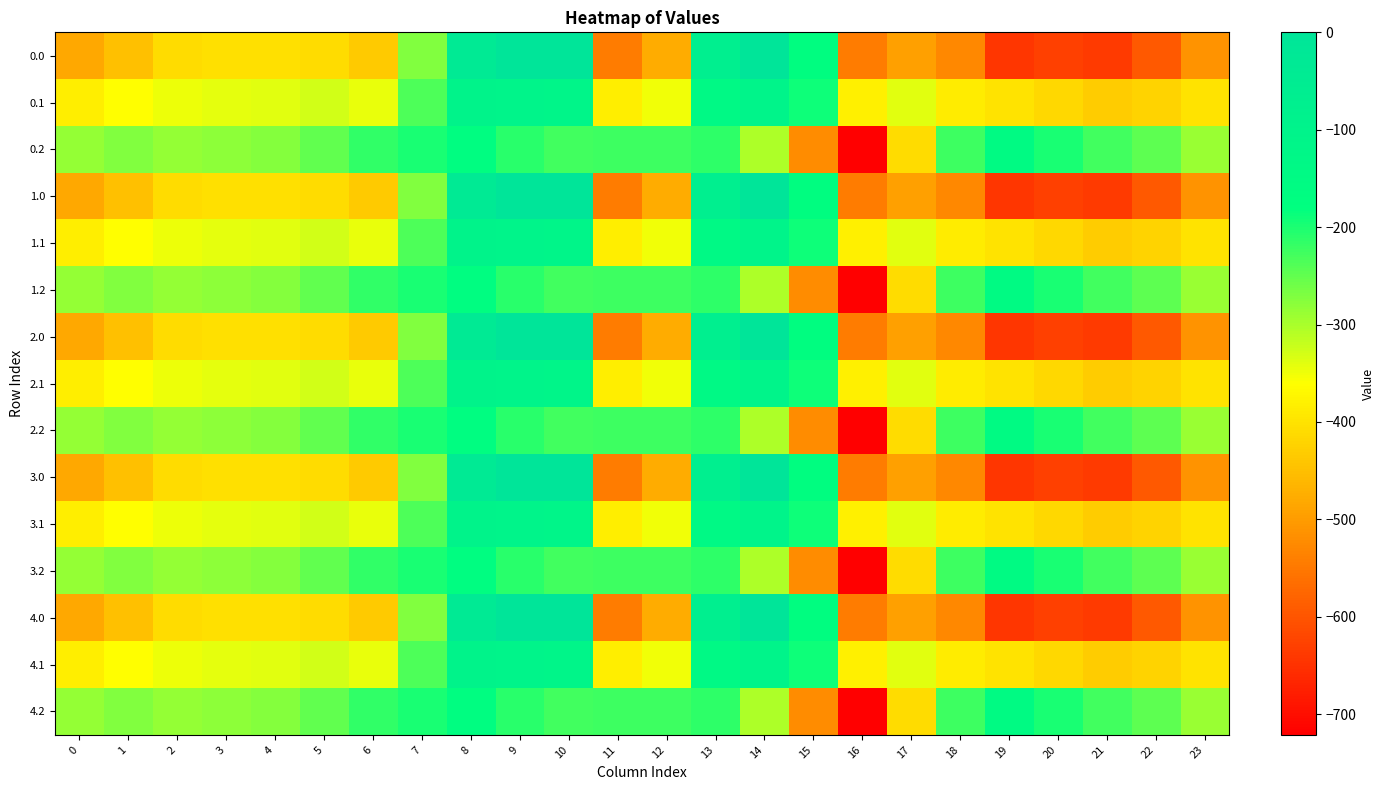

Reading left to right, list all the values displayed in this chart.

0.0: 0=-482.0	1=-449.5	2=-410.3	3=-404.4	4=-404.9	5=-410.8	6=-435.0	7=-270.7	8=-35.0	9=0.0	10=0.0	11=-544.3	12=-477.2	13=-70.2	14=-0.3	15=-172.8	16=-545.4	17=-493.8	18=-529.6	19=-644.5	20=-629.9	21=-638.4	22=-592.3	23=-511.3
0.1: 0=-384.6	1=-361.1	2=-347.9	3=-342.7	4=-339.6	5=-329.5	6=-345.2	7=-234.9	8=-102.3	9=-104.8	10=-114.0	11=-384.7	12=-350.8	13=-141.2	14=-105.5	15=-190.4	16=-380.5	17=-340.1	18=-388.5	19=-399.7	20=-414.5	21=-432.4	22=-419.9	23=-399.4
0.2: 0=-287.1	1=-272.7	2=-285.5	3=-281.0	4=-274.4	5=-248.1	6=-216.4	7=-199.0	8=-169.5	9=-209.6	10=-228.0	11=-225.2	12=-224.3	13=-212.2	14=-301.9	15=-522.2	16=-721.2	17=-409.5	18=-223.1	19=-151.1	20=-199.2	21=-226.4	22=-247.4	23=-287.5
1.0: 0=-482.0	1=-449.5	2=-410.3	3=-404.4	4=-404.9	5=-410.8	6=-435.0	7=-270.7	8=-35.0	9=0.0	10=0.0	11=-544.3	12=-477.2	13=-70.2	14=-0.3	15=-172.8	16=-545.4	17=-493.8	18=-529.6	19=-644.5	20=-629.9	21=-638.4	22=-592.3	23=-511.3
1.1: 0=-384.6	1=-361.1	2=-347.9	3=-342.7	4=-339.6	5=-329.5	6=-345.2	7=-234.9	8=-102.3	9=-104.8	10=-114.0	11=-384.7	12=-350.8	13=-141.2	14=-105.5	15=-190.4	16=-380.5	17=-340.1	18=-388.5	19=-399.7	20=-414.5	21=-432.4	22=-419.9	23=-399.4
1.2: 0=-287.1	1=-272.7	2=-285.5	3=-281.0	4=-274.4	5=-248.1	6=-216.4	7=-199.0	8=-169.5	9=-209.6	10=-228.0	11=-225.2	12=-224.3	13=-212.2	14=-301.9	15=-522.2	16=-721.2	17=-409.5	18=-223.1	19=-151.1	20=-199.2	21=-226.4	22=-247.4	23=-287.5
2.0: 0=-482.0	1=-449.5	2=-410.3	3=-404.4	4=-404.9	5=-410.8	6=-435.0	7=-270.7	8=-35.0	9=0.0	10=0.0	11=-544.3	12=-477.2	13=-70.2	14=-0.3	15=-172.8	16=-545.4	17=-493.8	18=-529.6	19=-644.5	20=-629.9	21=-638.4	22=-592.3	23=-511.3
2.1: 0=-384.6	1=-361.1	2=-347.9	3=-342.7	4=-339.6	5=-329.5	6=-345.2	7=-234.9	8=-102.3	9=-104.8	10=-114.0	11=-384.7	12=-350.8	13=-141.2	14=-105.5	15=-190.4	16=-380.5	17=-340.1	18=-388.5	19=-399.7	20=-414.5	21=-432.4	22=-419.9	23=-399.4
2.2: 0=-287.1	1=-272.7	2=-285.5	3=-281.0	4=-274.4	5=-248.1	6=-216.4	7=-199.0	8=-169.5	9=-209.6	10=-228.0	11=-225.2	12=-224.3	13=-212.2	14=-301.9	15=-522.2	16=-721.2	17=-409.5	18=-223.1	19=-151.1	20=-199.2	21=-226.4	22=-247.4	23=-287.5
3.0: 0=-482.0	1=-449.5	2=-410.3	3=-404.4	4=-404.9	5=-410.8	6=-435.0	7=-270.7	8=-35.0	9=0.0	10=0.0	11=-544.3	12=-477.2	13=-70.2	14=-0.3	15=-172.8	16=-545.4	17=-493.8	18=-529.6	19=-644.5	20=-629.9	21=-638.4	22=-592.3	23=-511.3
3.1: 0=-384.6	1=-361.1	2=-347.9	3=-342.7	4=-339.6	5=-329.5	6=-345.2	7=-234.9	8=-102.3	9=-104.8	10=-114.0	11=-384.7	12=-350.8	13=-141.2	14=-105.5	15=-190.4	16=-380.5	17=-340.1	18=-388.5	19=-399.7	20=-414.5	21=-432.4	22=-419.9	23=-399.4
3.2: 0=-287.1	1=-272.7	2=-285.5	3=-281.0	4=-274.4	5=-248.1	6=-216.4	7=-199.0	8=-169.5	9=-209.6	10=-228.0	11=-225.2	12=-224.3	13=-212.2	14=-301.9	15=-522.2	16=-721.2	17=-409.5	18=-223.1	19=-151.1	20=-199.2	21=-226.4	22=-247.4	23=-287.5
4.0: 0=-482.0	1=-449.5	2=-410.3	3=-404.4	4=-404.9	5=-410.8	6=-435.0	7=-270.7	8=-35.0	9=0.0	10=0.0	11=-544.3	12=-477.2	13=-70.2	14=-0.3	15=-172.8	16=-545.4	17=-493.8	18=-529.6	19=-644.5	20=-629.9	21=-638.4	22=-592.3	23=-511.3
4.1: 0=-384.6	1=-361.1	2=-347.9	3=-342.7	4=-339.6	5=-329.5	6=-345.2	7=-234.9	8=-102.3	9=-104.8	10=-114.0	11=-384.7	12=-350.8	13=-141.2	14=-105.5	15=-190.4	16=-380.5	17=-340.1	18=-388.5	19=-399.7	20=-414.5	21=-432.4	22=-419.9	23=-399.4
4.2: 0=-287.1	1=-272.7	2=-285.5	3=-281.0	4=-274.4	5=-248.1	6=-216.4	7=-199.0	8=-169.5	9=-209.6	10=-228.0	11=-225.2	12=-224.3	13=-212.2	14=-301.9	15=-522.2	16=-721.2	17=-409.5	18=-223.1	19=-151.1	20=-199.2	21=-226.4	22=-247.4	23=-287.5